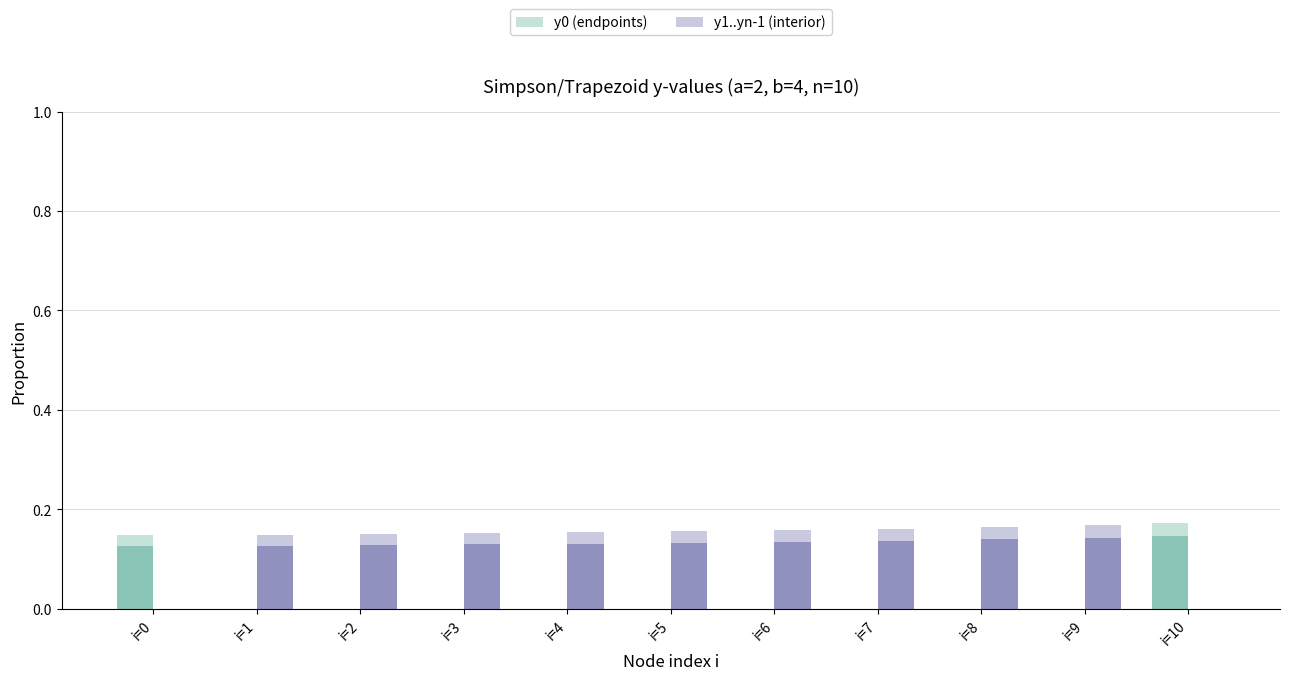

How many data points does each series have?

11